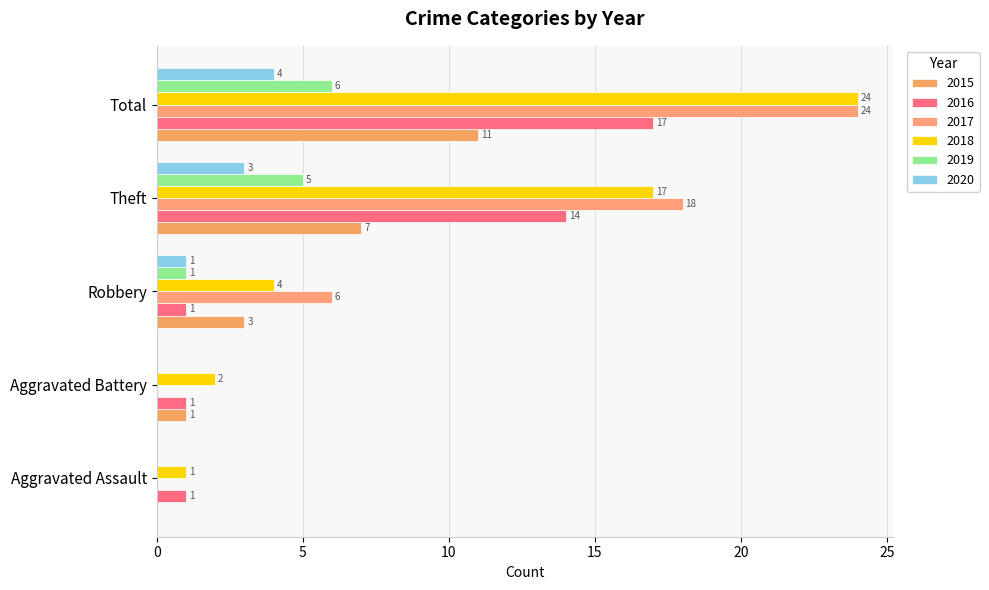

The value of 2015 at Aggravated Battery is 1. True or false?

True